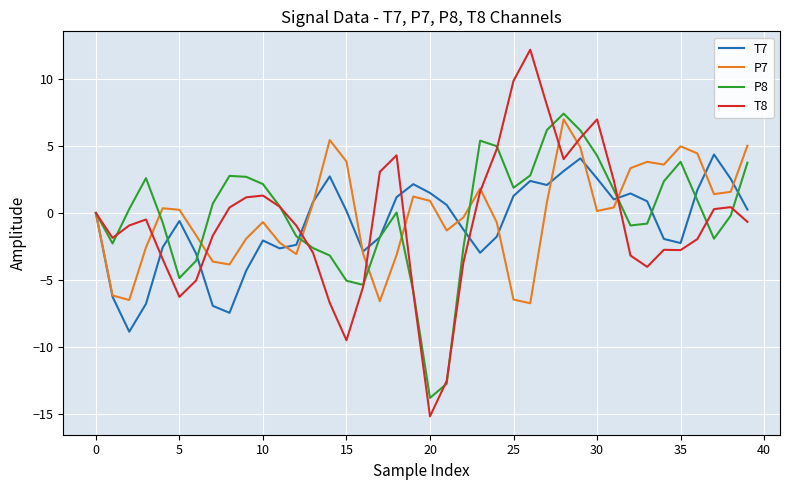

Does the chart display data point markers on the line(s)?

No